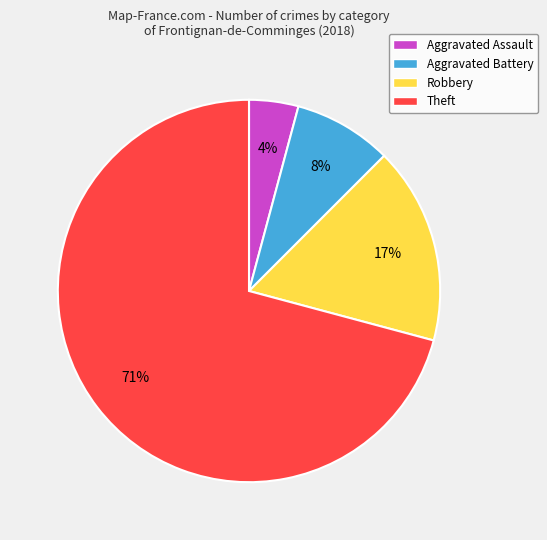

To the nearest percent, what is the difference between the Aggravated Assault and Theft slice percentages?

67%